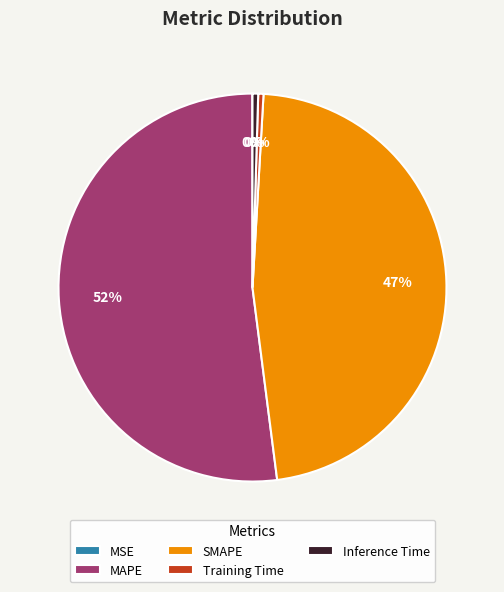

Which slice is the largest?

MAPE